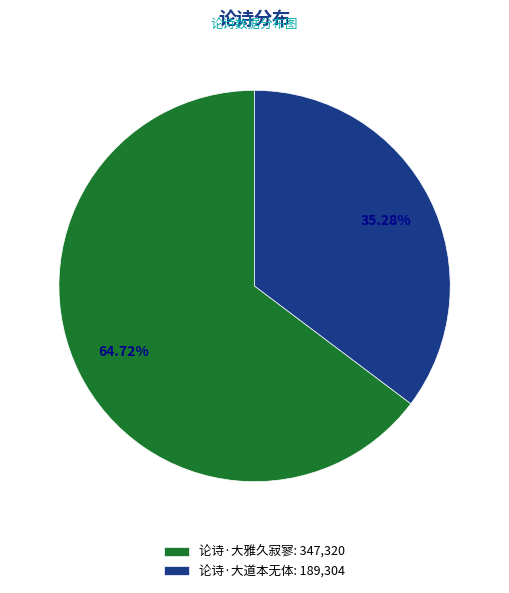

Rank the categories by value from highest to lowest.

论诗·大雅久寂寥, 论诗·大道本无体